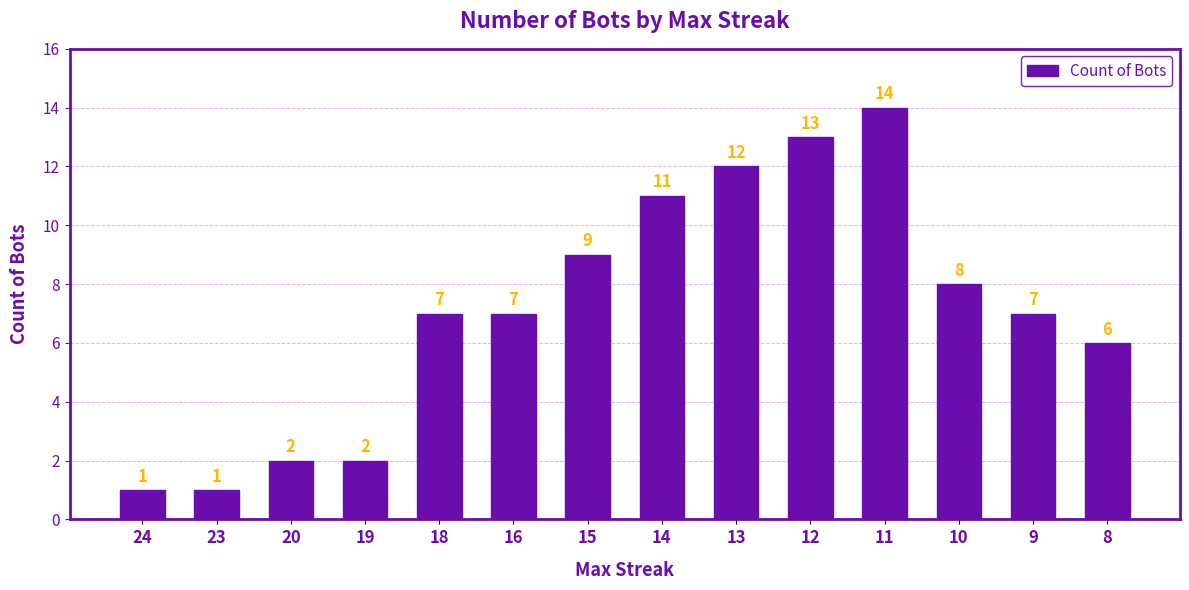

What is the sum of the values at 19 and 20?

4